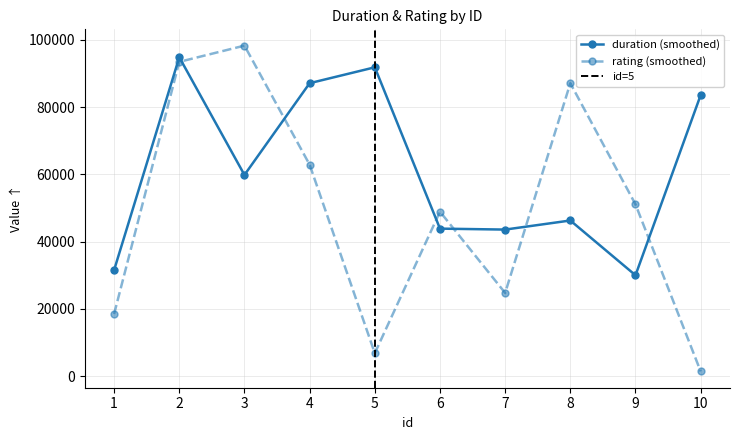

True or false: rating has a value of 22026 at 3.

False